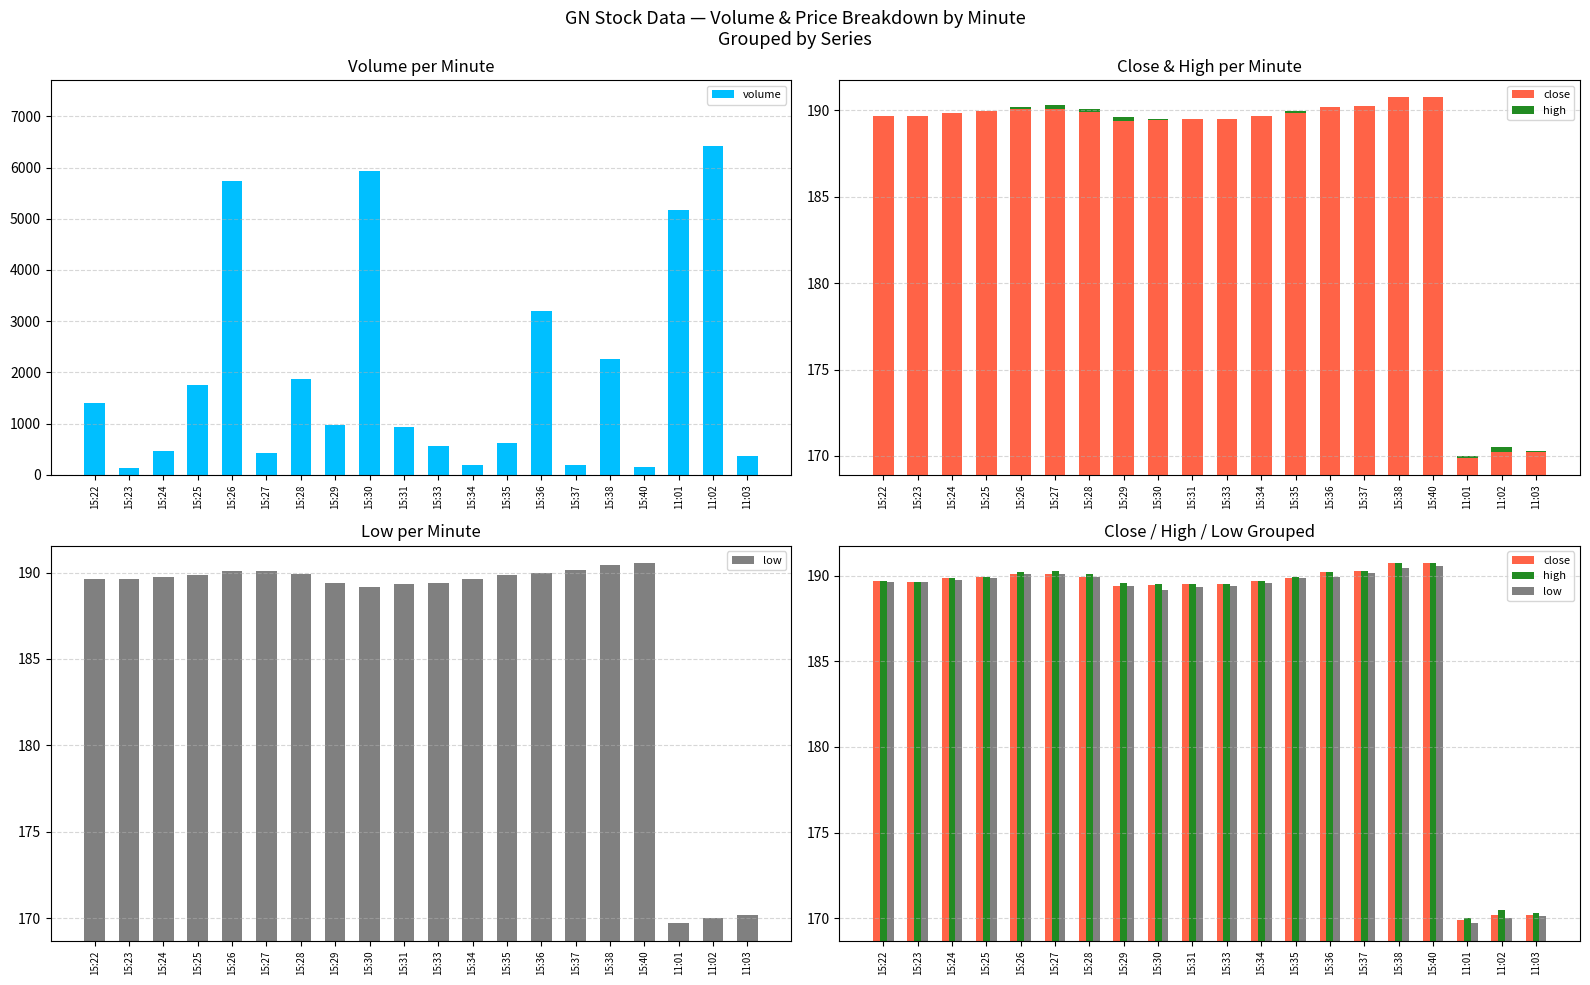

What is the spread (max minus min) of values at 15:29?

787.6